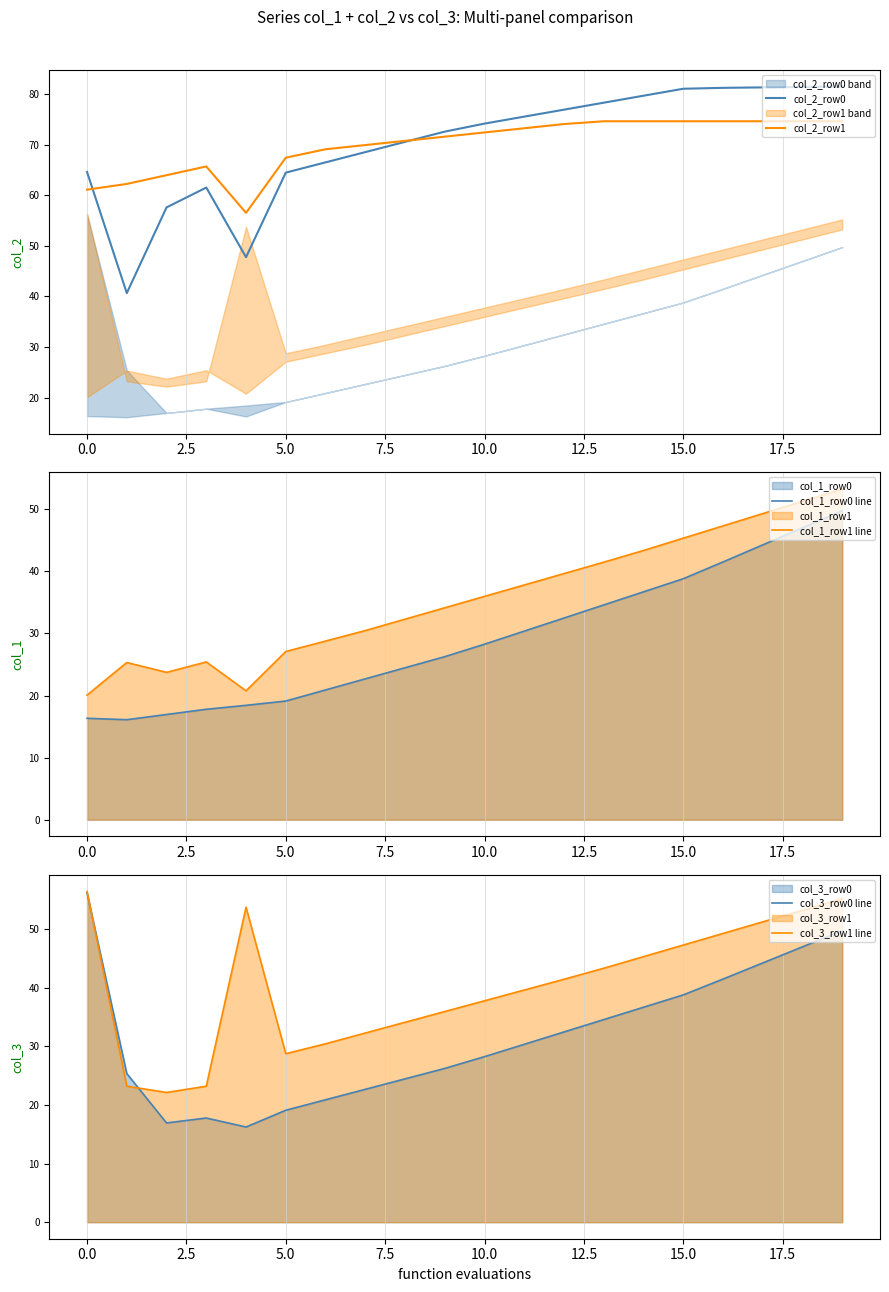

What is the lowest value of the col_2_row1 series?

56.5